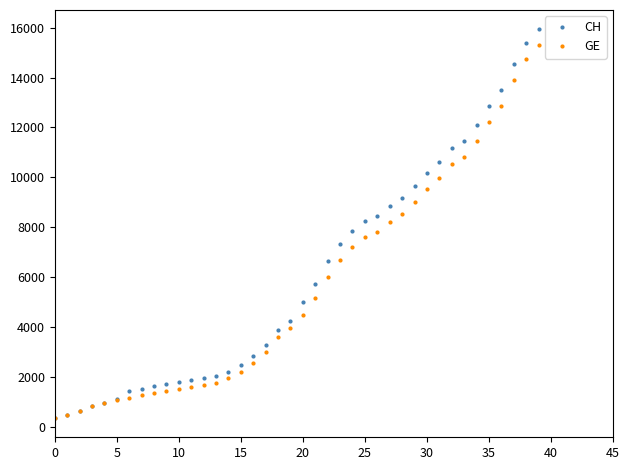

What is the value of the CH point at the 33rd from the left?

11175